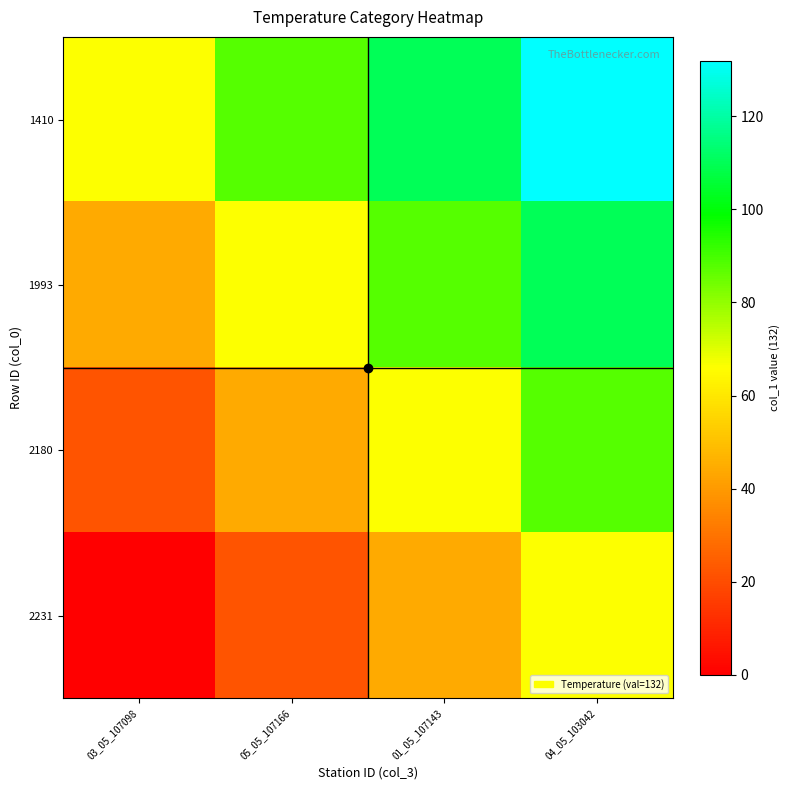

At how many categories does at least one series exceed 16?

4